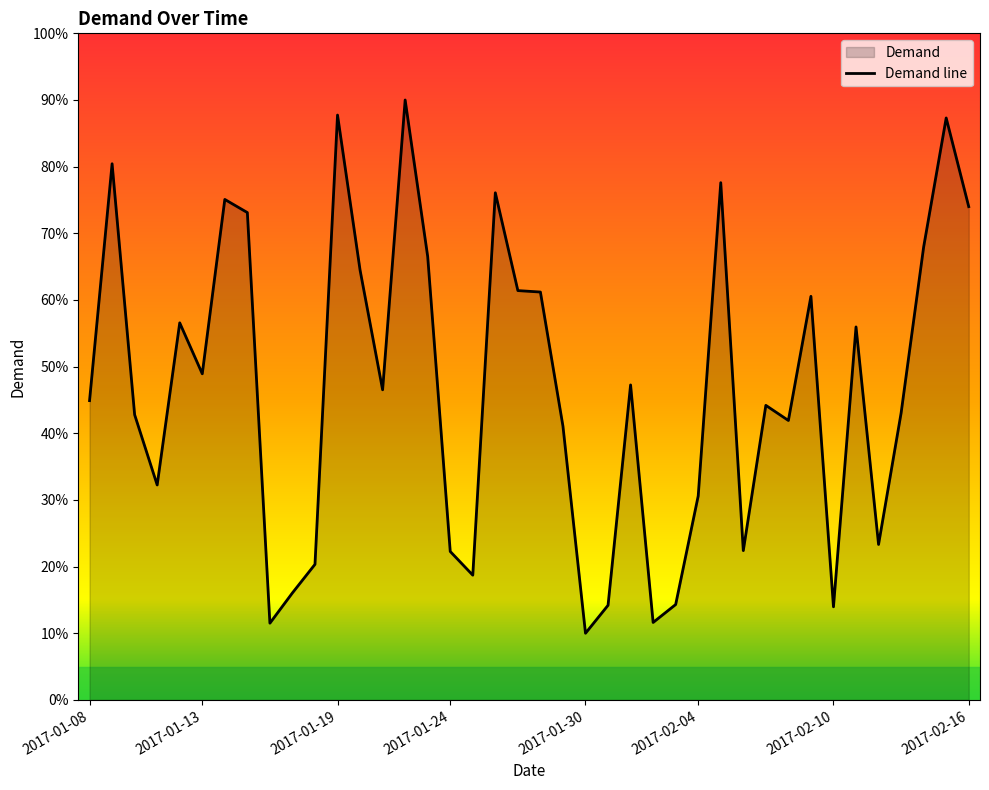

What is the smallest value displayed?

10.0